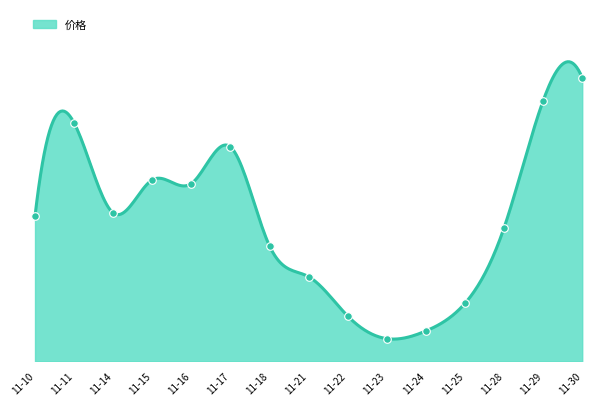

What is the change in value from 11-23 to 11-24?

+0.2